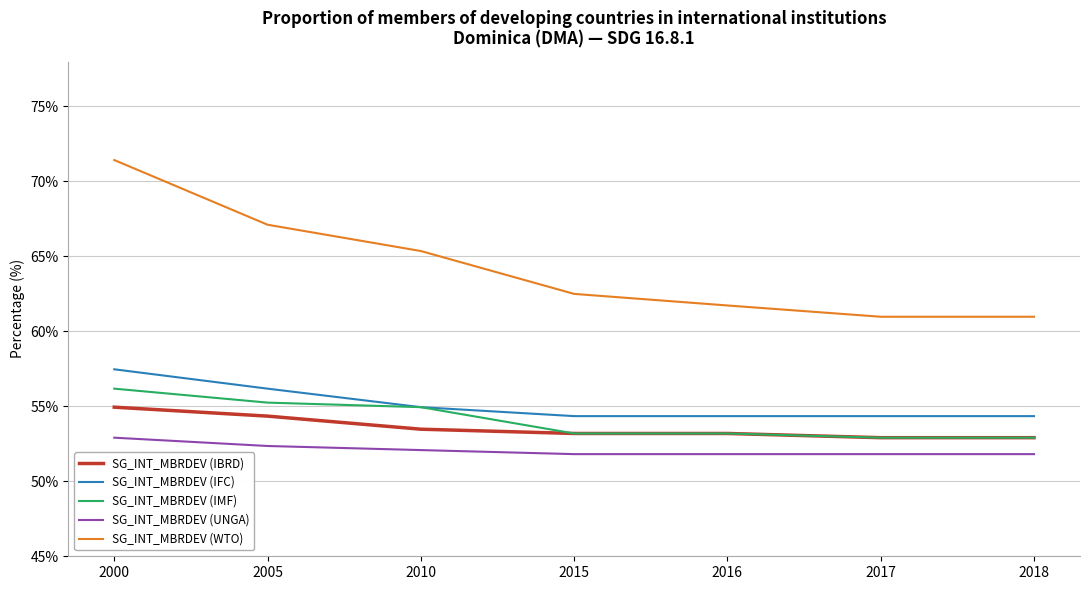

What is the value of the SG_INT_MBRDEV (IMF) point at the 7th from the left?

0.5